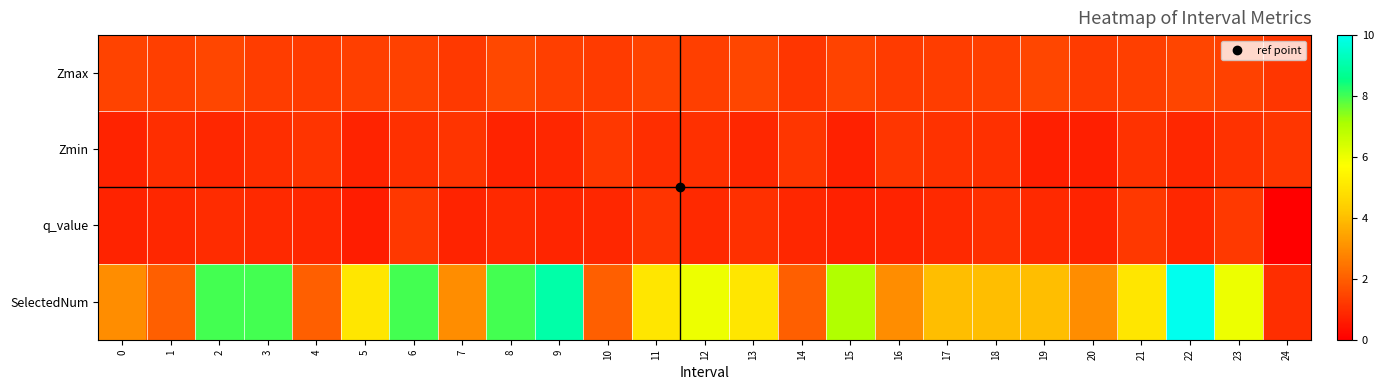

Reading right to left, what are all the values shown in this chart?

Zmax: 24=1.2	23=1.4	22=1.4	21=1.3	20=1.3	19=1.5	18=1.3	17=1.3	16=1.3	15=1.4	14=1.2	13=1.5	12=1.3	11=1.4	10=1.3	9=1.4	8=1.5	7=1.2	6=1.4	5=1.3	4=1.3	3=1.3	2=1.5	1=1.4	0=1.4
Zmin: 24=1.2	23=1.1	22=0.8	21=1.1	20=0.7	19=0.7	18=1.0	17=1.1	16=1.1	15=0.7	14=1.1	13=0.8	12=1.0	11=1.0	10=1.2	9=0.8	8=0.8	7=1.1	6=1.0	5=0.8	4=1.1	3=1.0	2=0.8	1=1.0	0=0.8
q_value: 24=-0.0	23=1.2	22=0.8	21=1.2	20=0.8	19=0.9	18=1.1	17=0.9	16=0.8	15=0.7	14=0.8	13=1.0	12=0.9	11=1.1	10=0.8	9=0.8	8=0.9	7=0.8	6=1.2	5=0.7	4=0.8	3=0.9	2=1.0	1=0.8	0=0.8
SelectedNum: 24=1.0	23=6.0	22=10.0	21=5.0	20=3.0	19=4.0	18=4.0	17=4.0	16=3.0	15=7.0	14=2.0	13=5.0	12=6.0	11=5.0	10=2.0	9=9.0	8=8.0	7=3.0	6=8.0	5=5.0	4=2.0	3=8.0	2=8.0	1=2.0	0=3.0